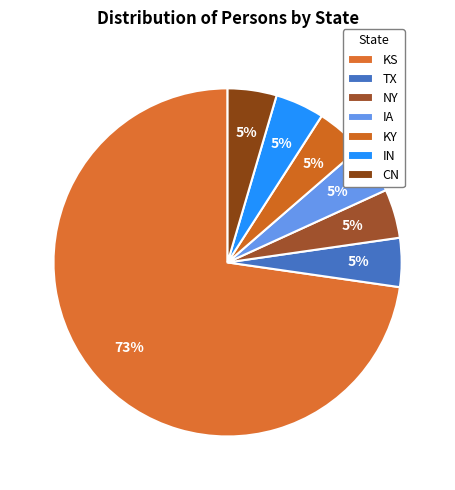

What percentage is NOT represented by KY?

95.7%